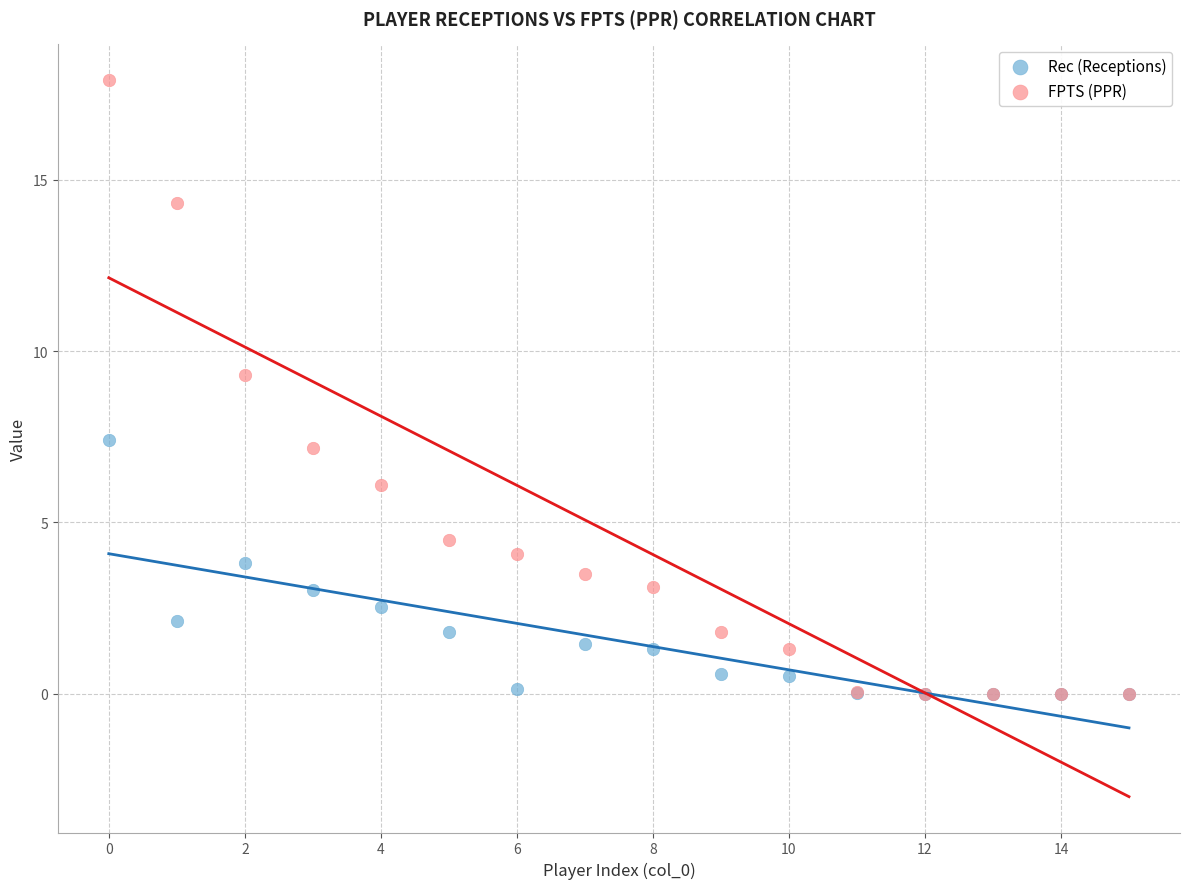

What are all the series names shown in the legend?

Rec (Receptions), FPTS (PPR)